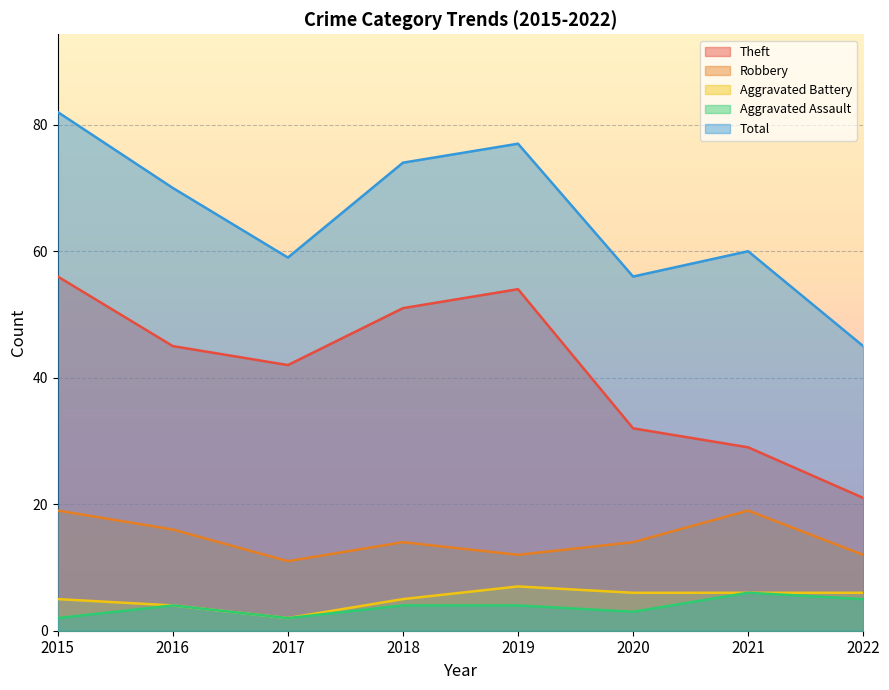

Which category has the highest value in the Aggravated Assault series?

2021